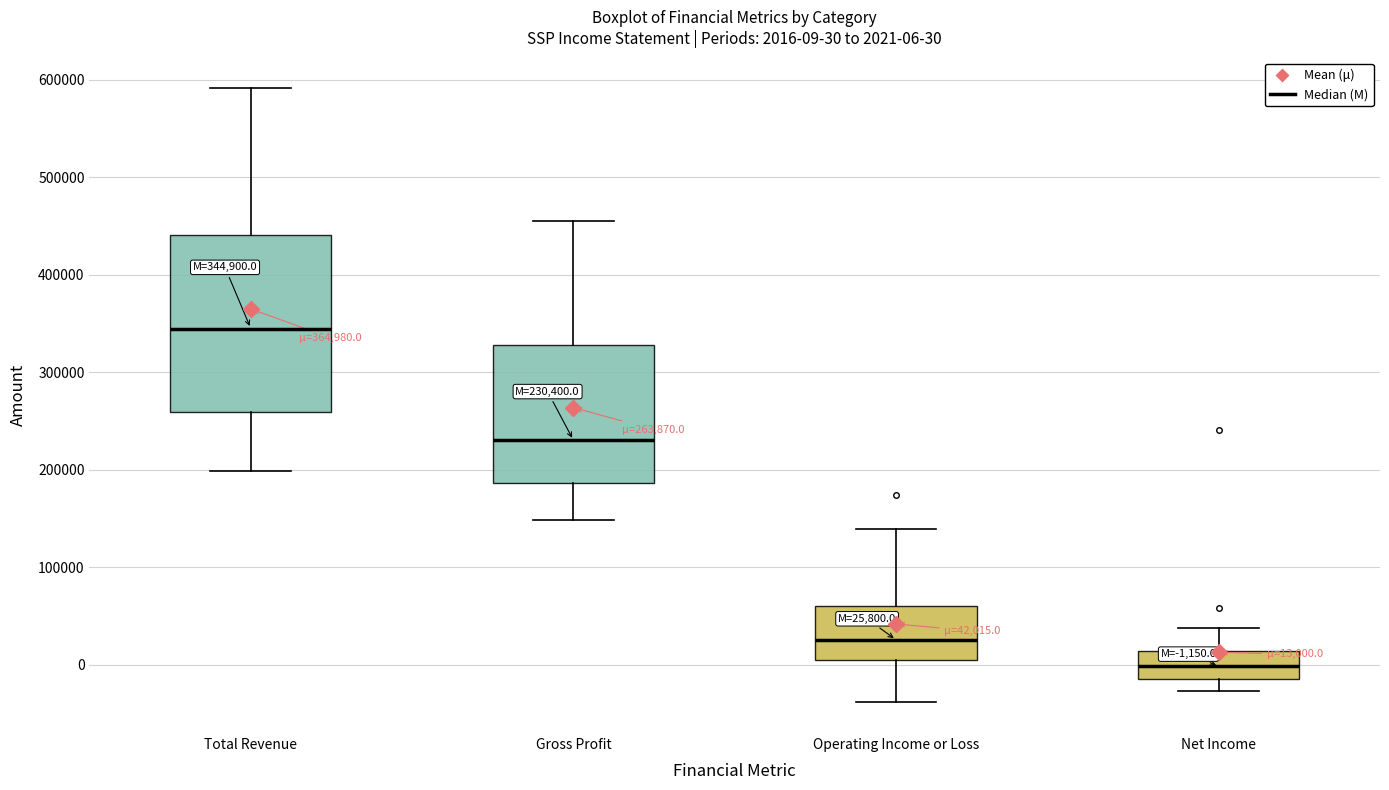

Comparing the boxes themselves (not the whiskers), which one is the tallest?

Total Revenue